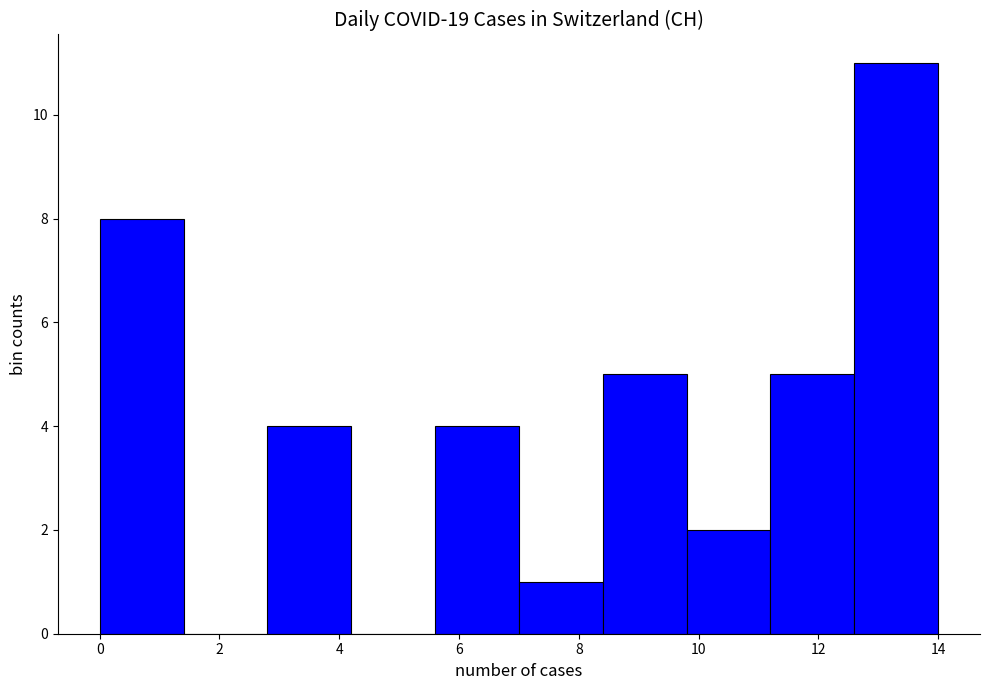

Reading left to right, list every bar in this chart as the range it spans on the x-axis followed by its height. The values are not printed on the chart, so give them approximately, as read against the axis.

0.0 to 1.4: 8
1.4 to 2.8: 0
2.8 to 4.2: 4
4.2 to 5.6: 0
5.6 to 7.0: 4
7.0 to 8.4: 1
8.4 to 9.8: 5
9.8 to 11.2: 2
11.2 to 12.6: 5
12.6 to 14.0: 11